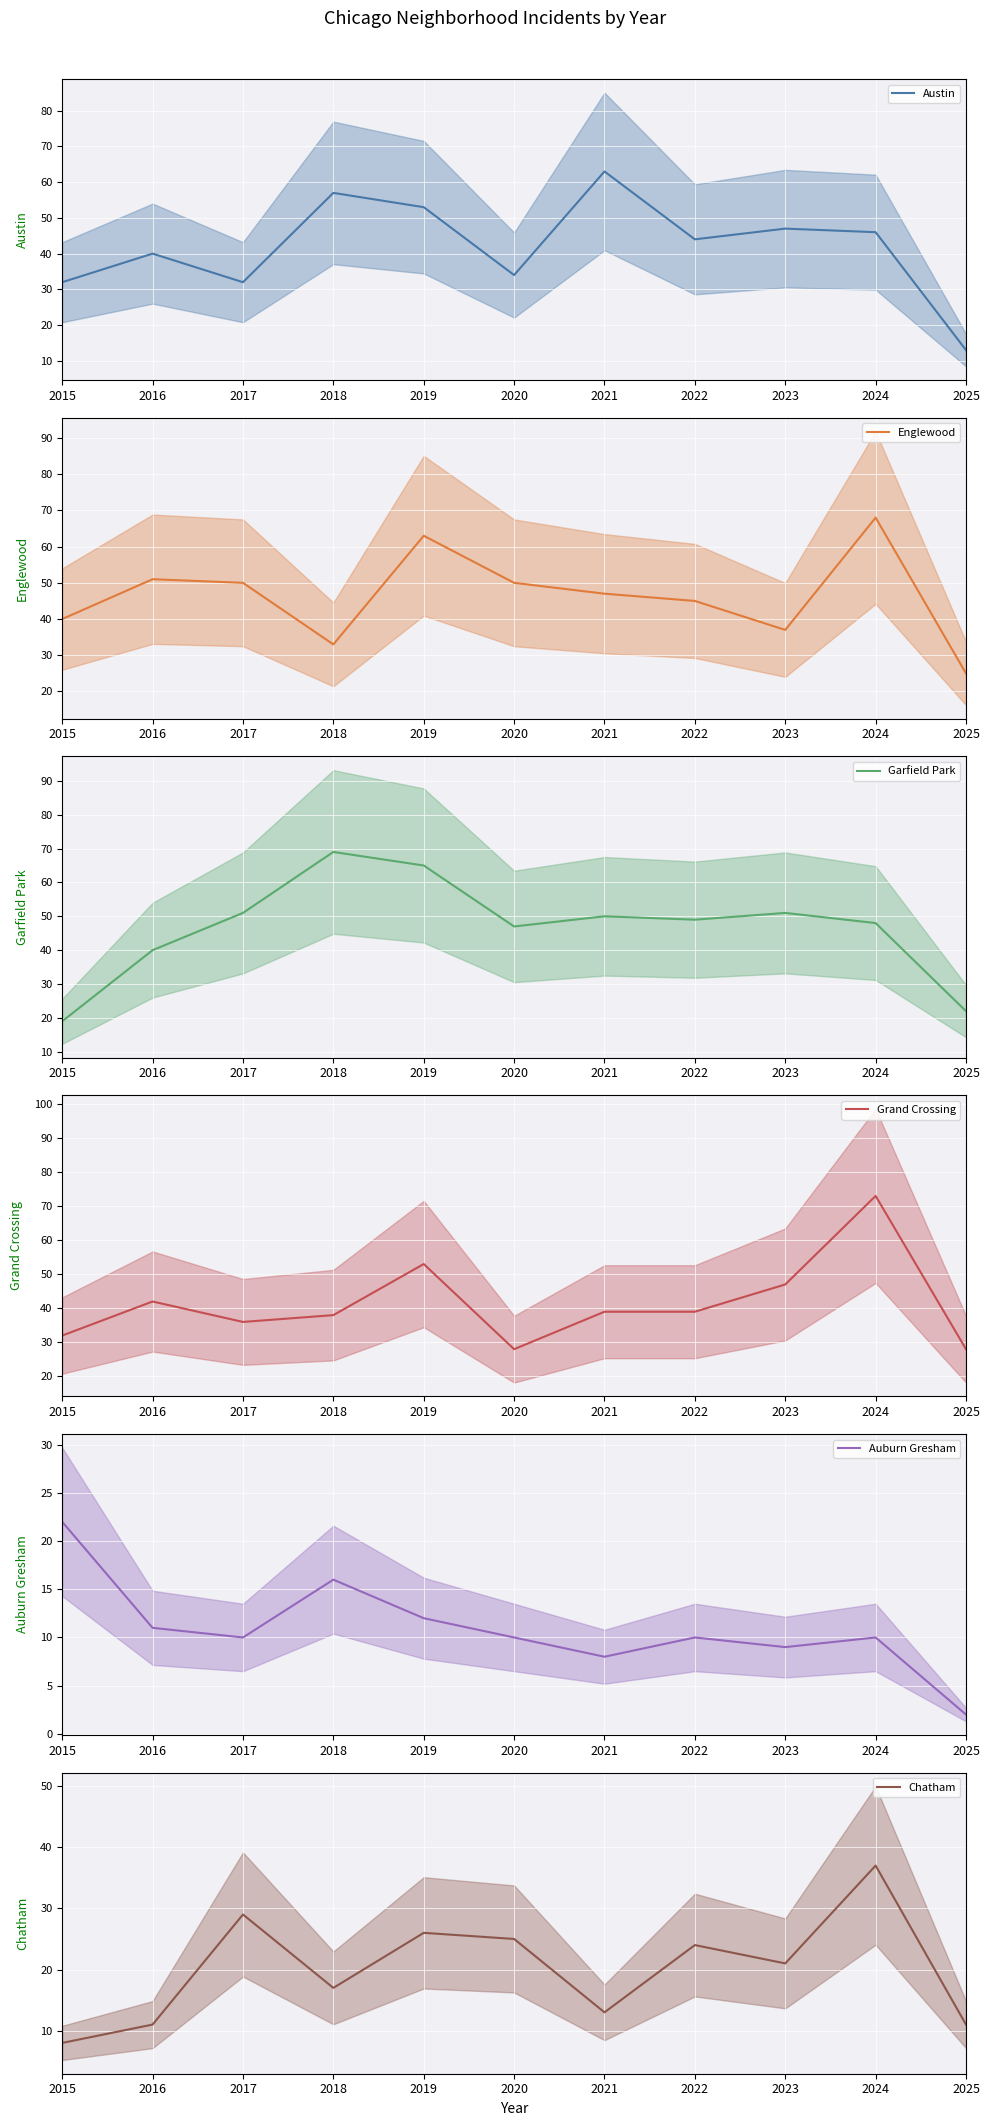

What is the difference between the second highest and minimum values in the Auburn Gresham series?

14